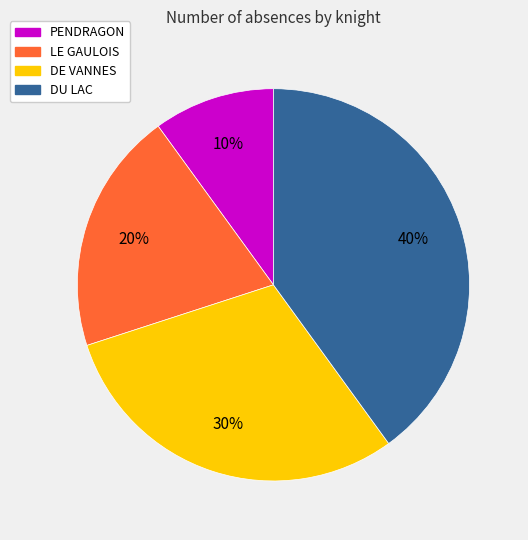

To the nearest percent, what is the difference between the largest and smallest slice percentages?

30%